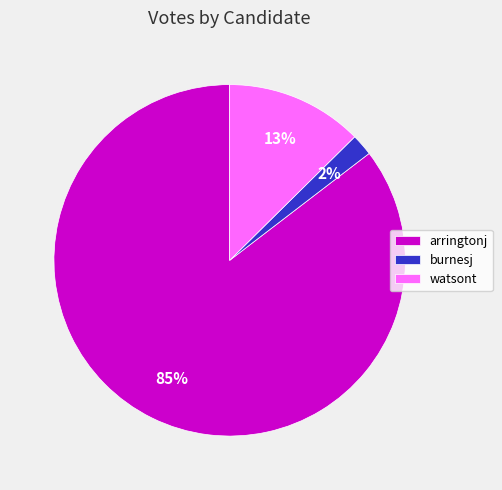

True or false: watsont accounts for 25% of the total.

False